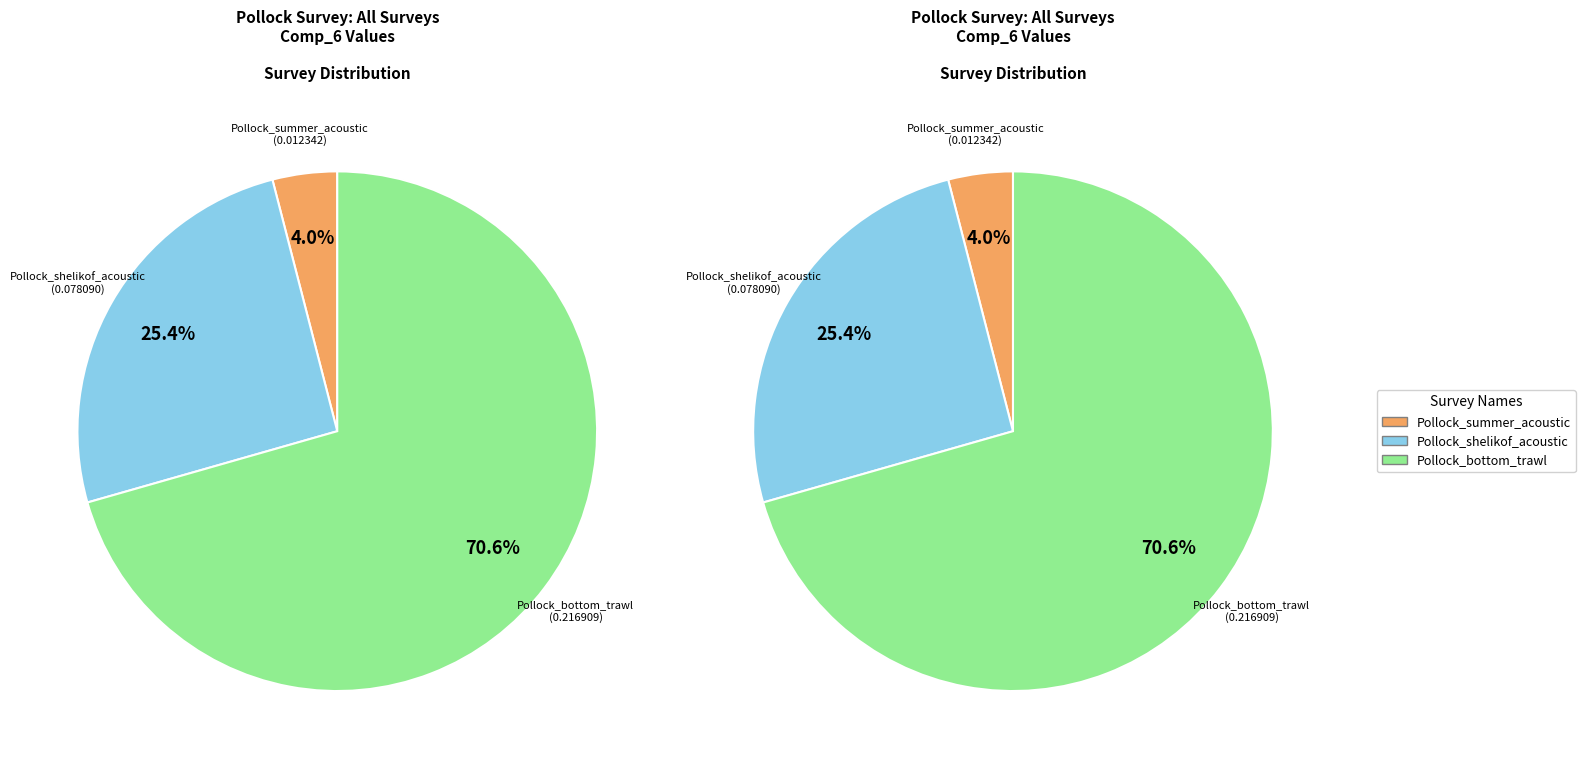

To the nearest percent, what percentage of the pie is Pollock_bottom_trawl?

71%